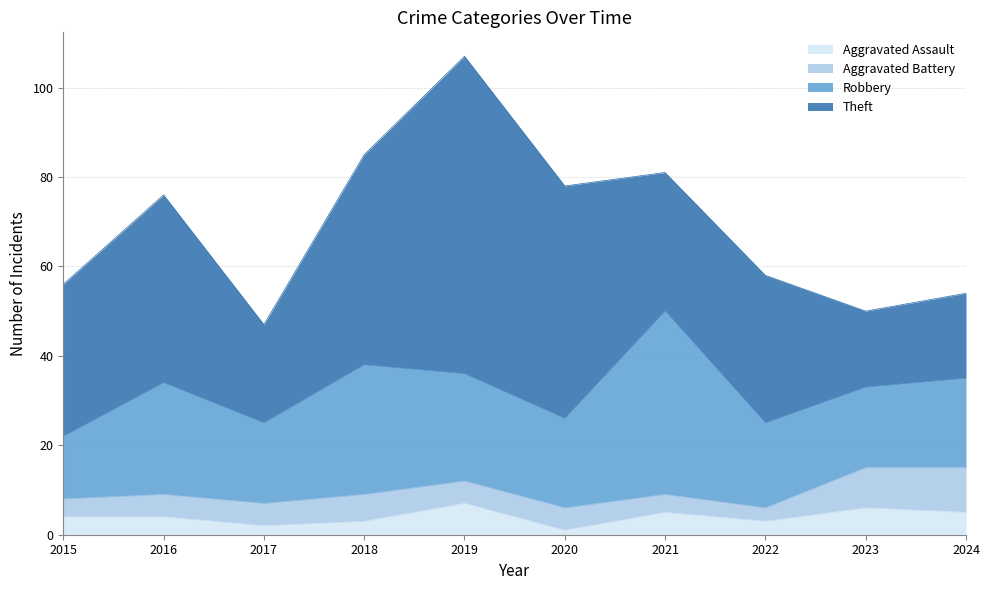

What is the difference between the Theft values at 2018 and 2015?

13